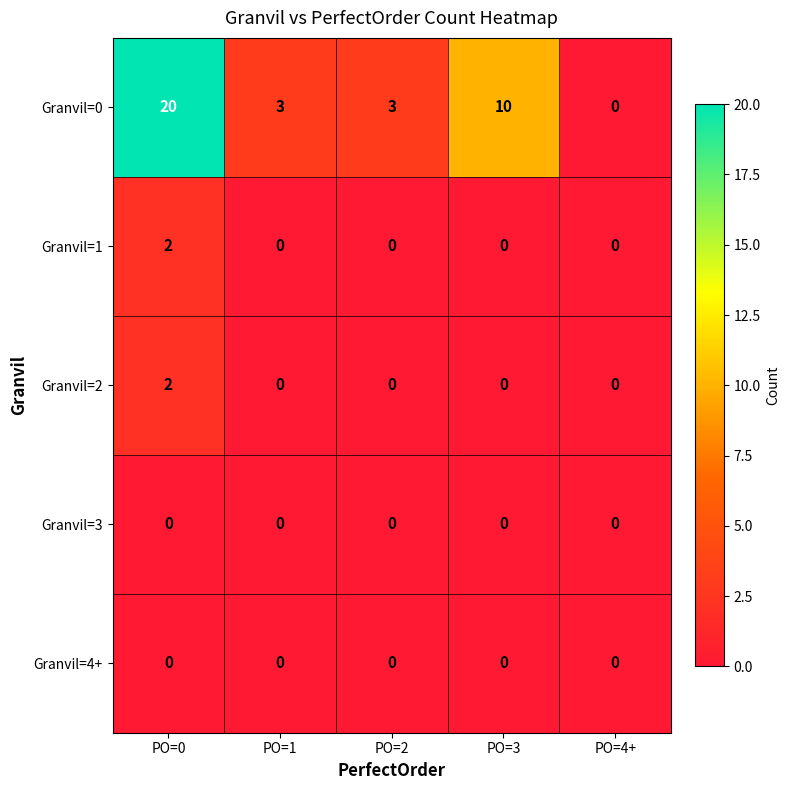

The value of Granvil=1 at PO=4+ is 1. True or false?

False